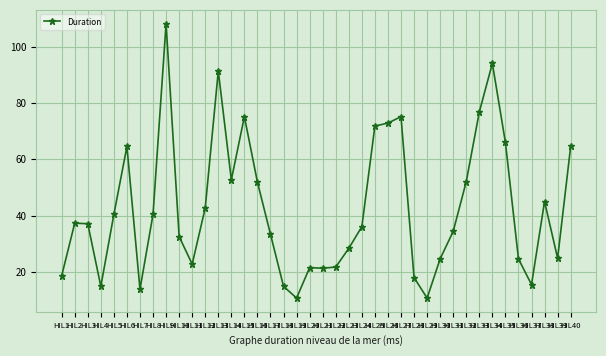

What is the value of the 32nd point from the left?

52.1